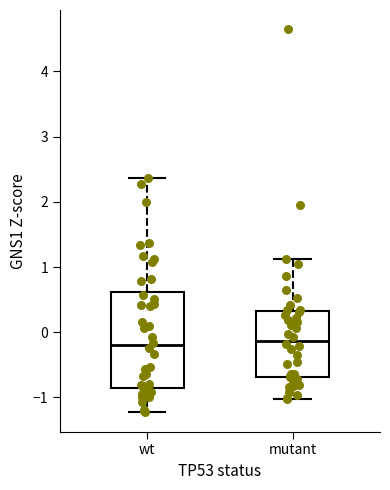

Reading left to right, read every box against the y-axis: the position of its median line, the range the box covers, and the ends of its whiskers. The values are not printed on the chart, so give them approximately, as read against the axis.

wt: median -0.2, box -0.9 to 0.6, whiskers -1.2 to 2.4
mutant: median -0.1, box -0.7 to 0.3, whiskers -1.0 to 1.1